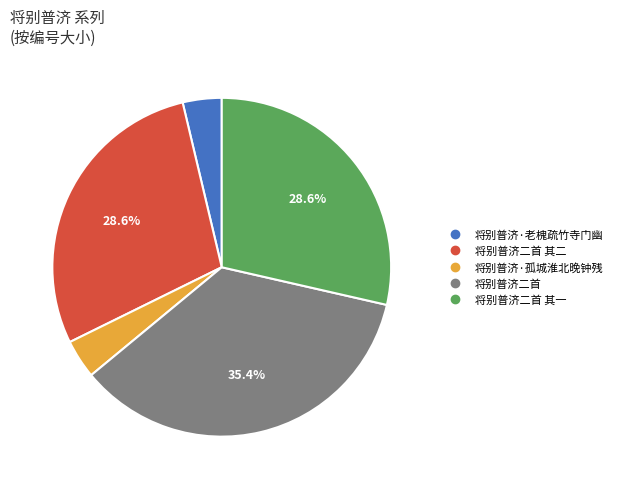

Is there any slice that represents more than half of the pie?

No